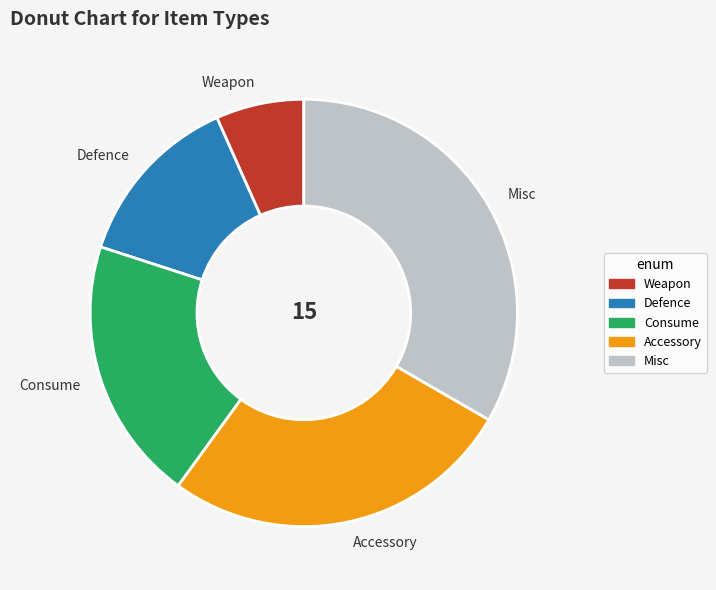

What is the largest slice in the pie chart?

Misc